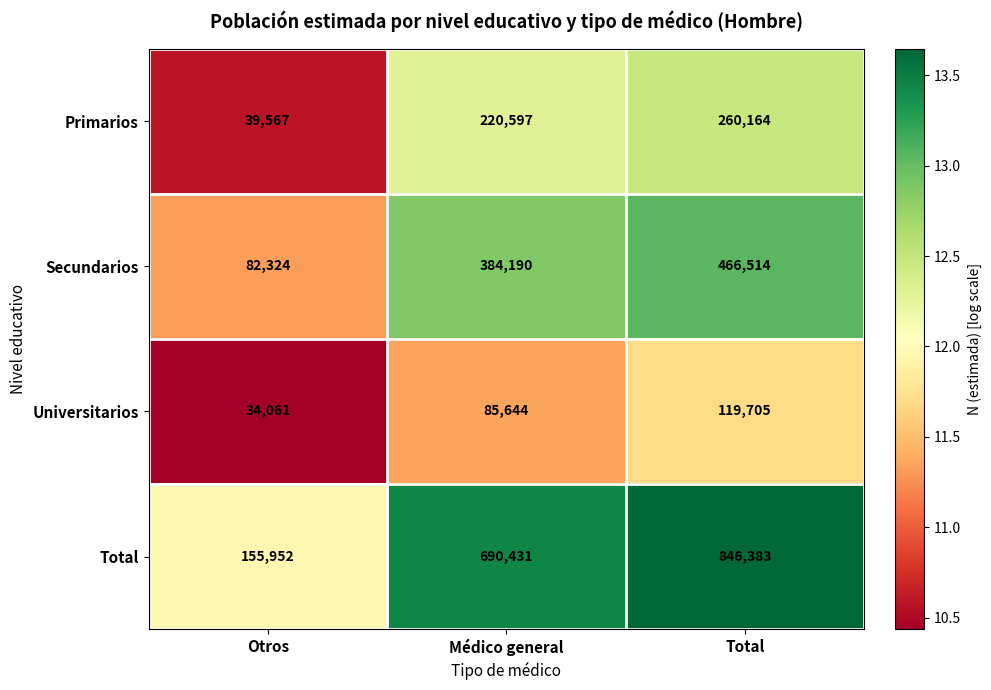

List the series in order of their peak value, lowest first.

Universitarios, Primarios, Secundarios, Total